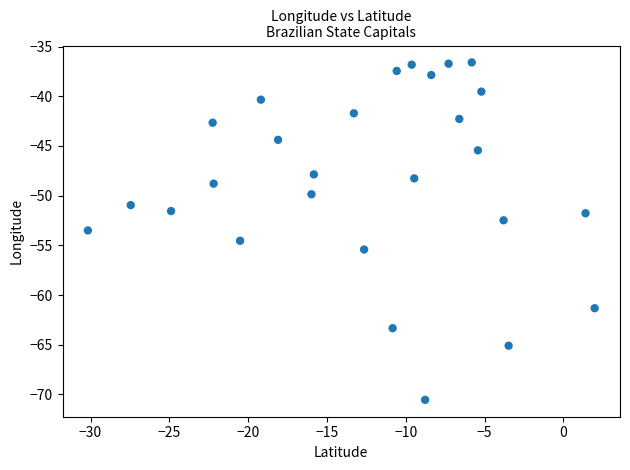

What is the range of X values (max minus min)?

32.2